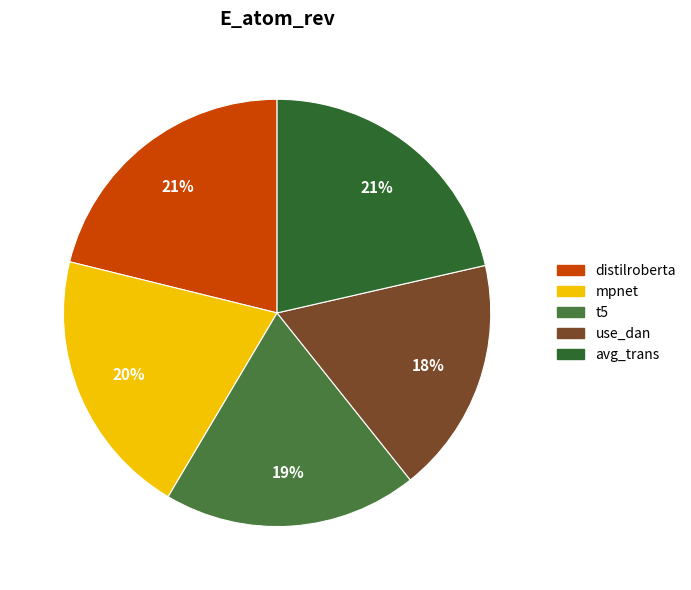

Is there any slice that represents more than half of the pie?

No